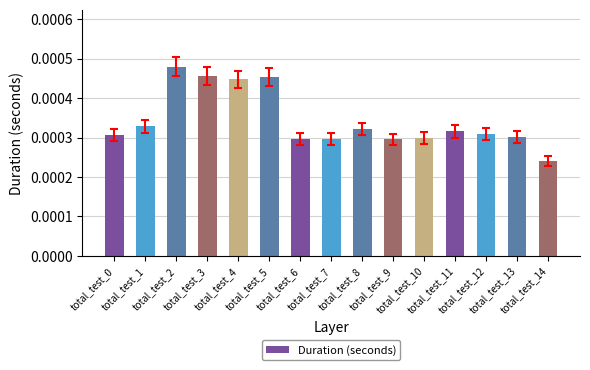

How many values are between 0 and 1?

15